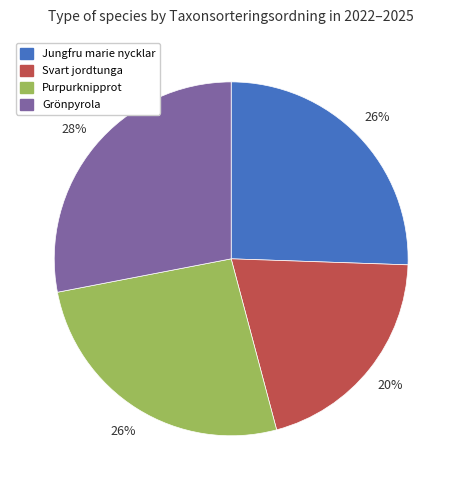

To the nearest percent, what portion does Purpurknipprot represent?

26%